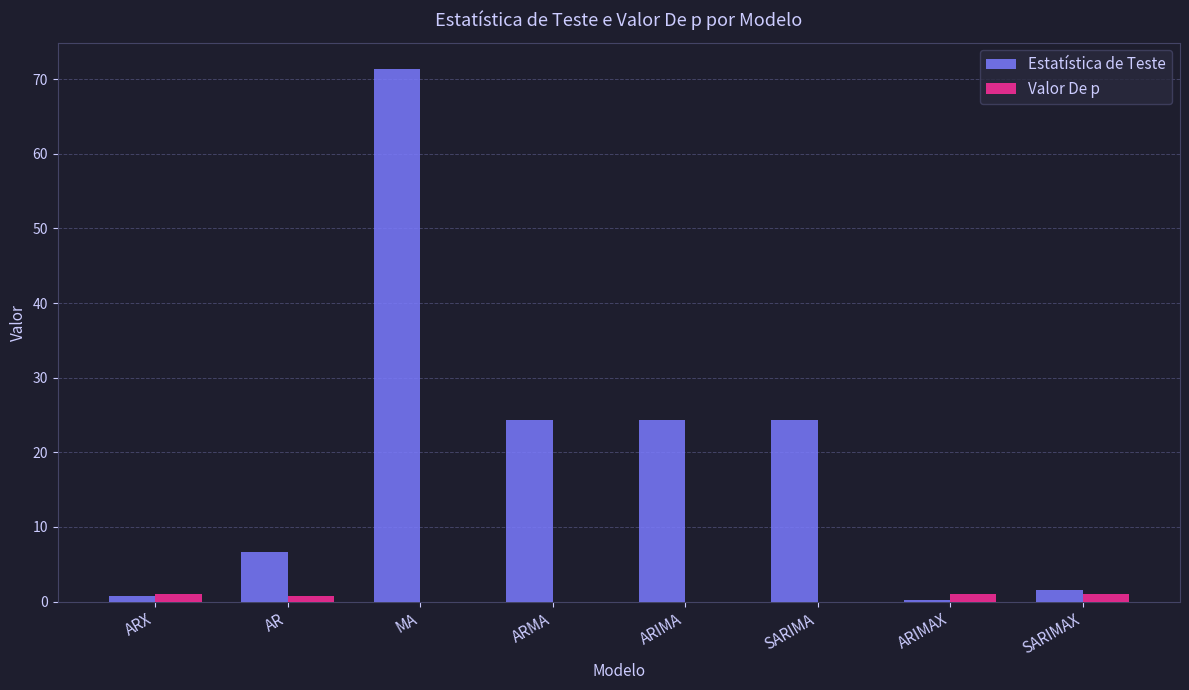

What is the sum of all Valor De p values?

3.8